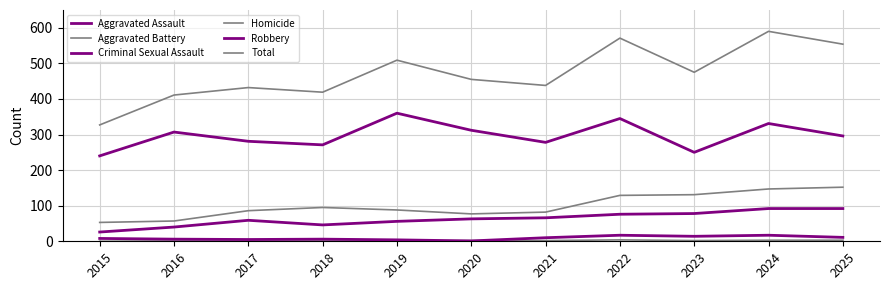

True or false: Total and Aggravated Assault cross at least once.

False